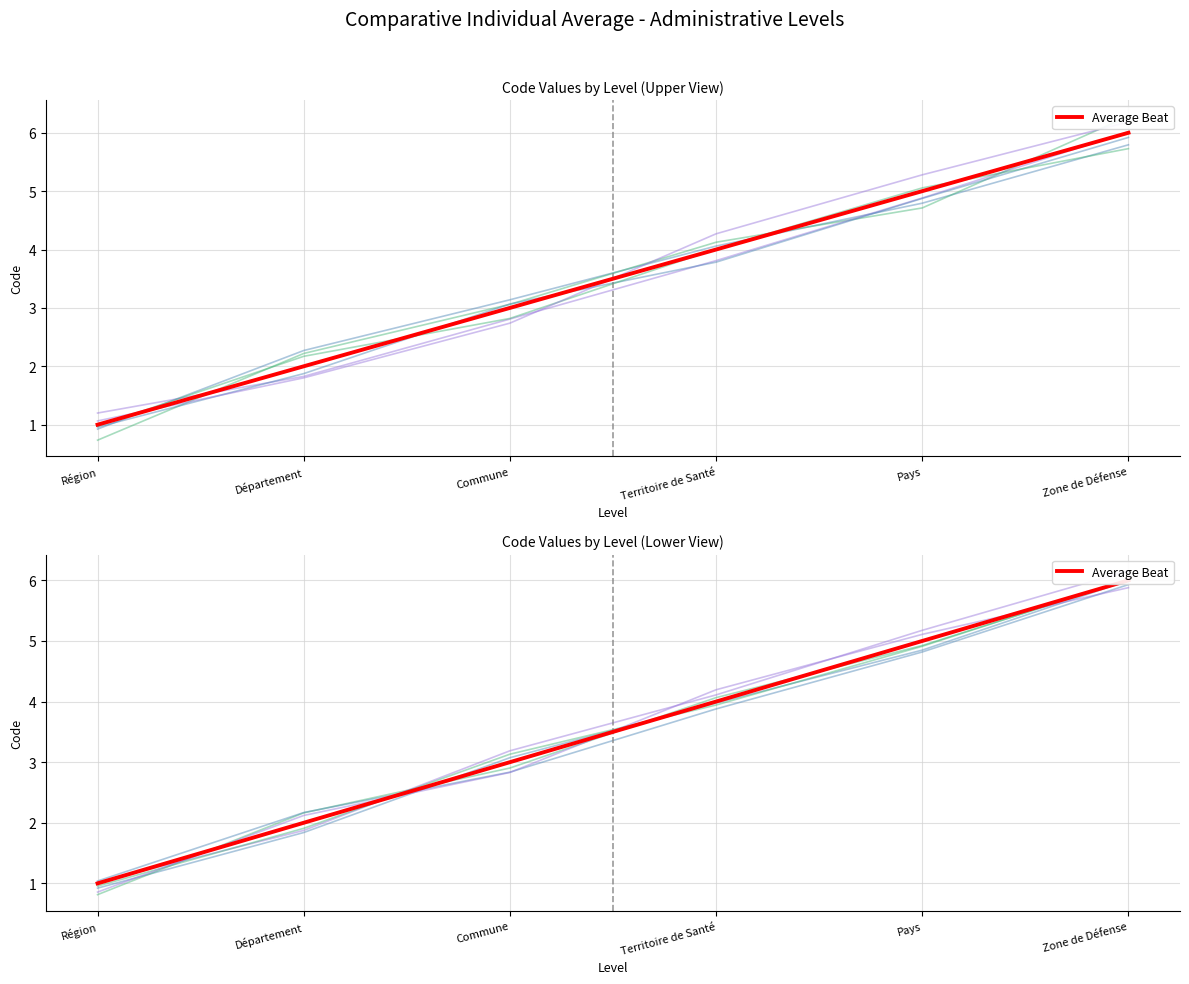

At which label does the data first exceed 4?

Pays